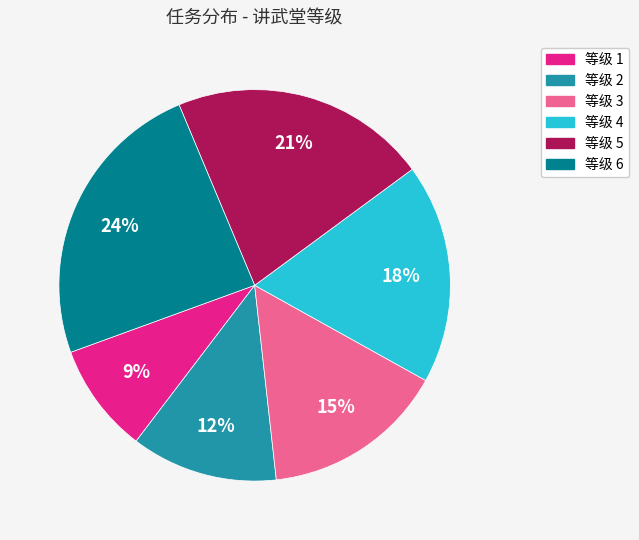

How many segments does this pie chart have?

6